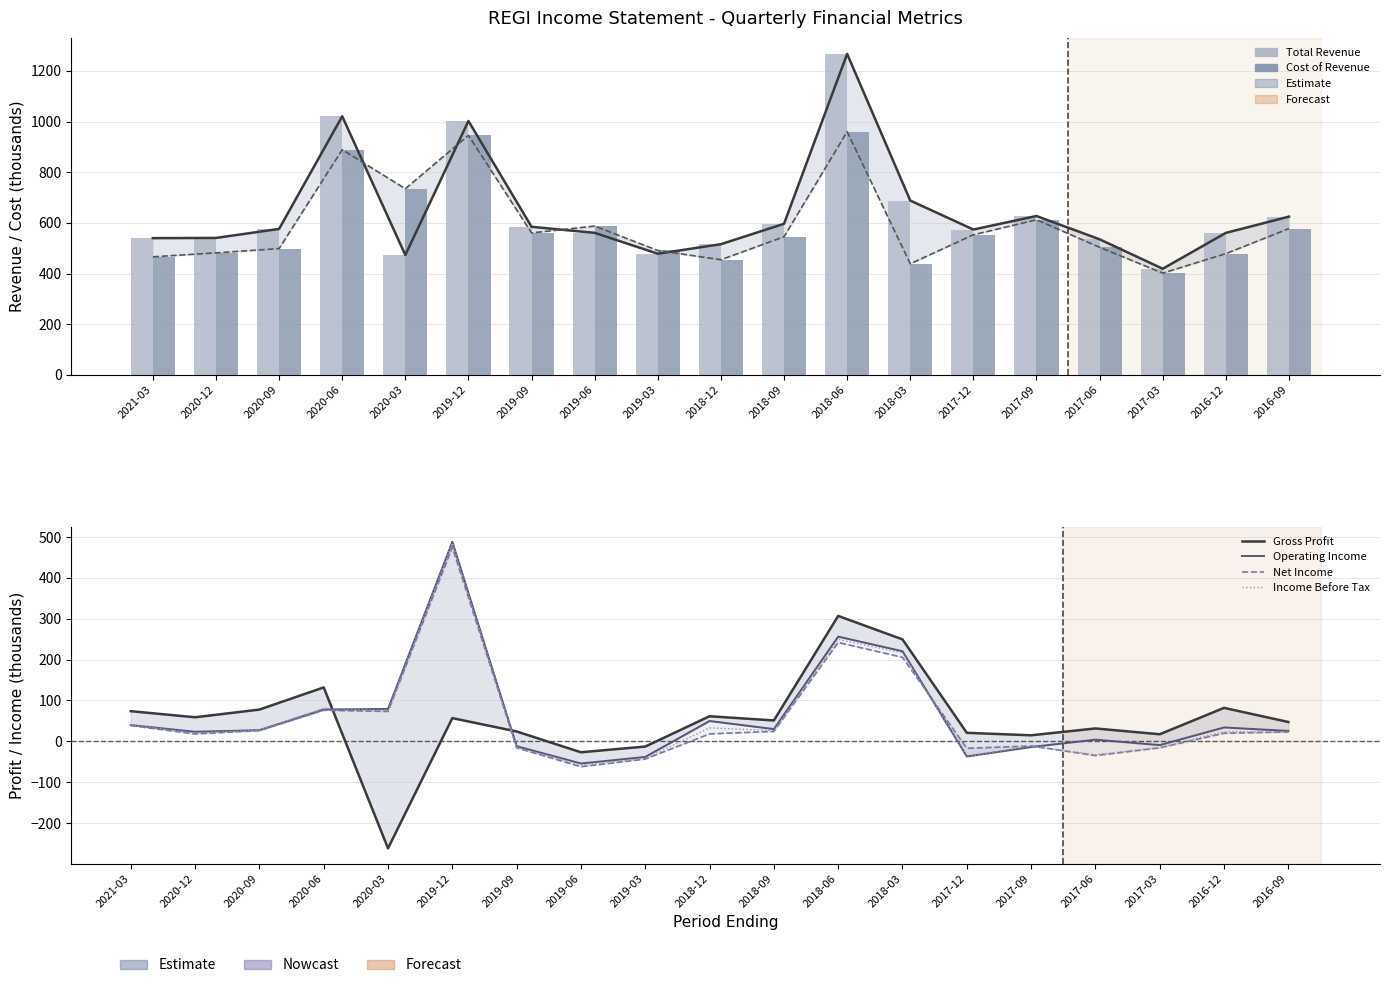

Are the bars grouped side by side (vs. stacked)?

Yes